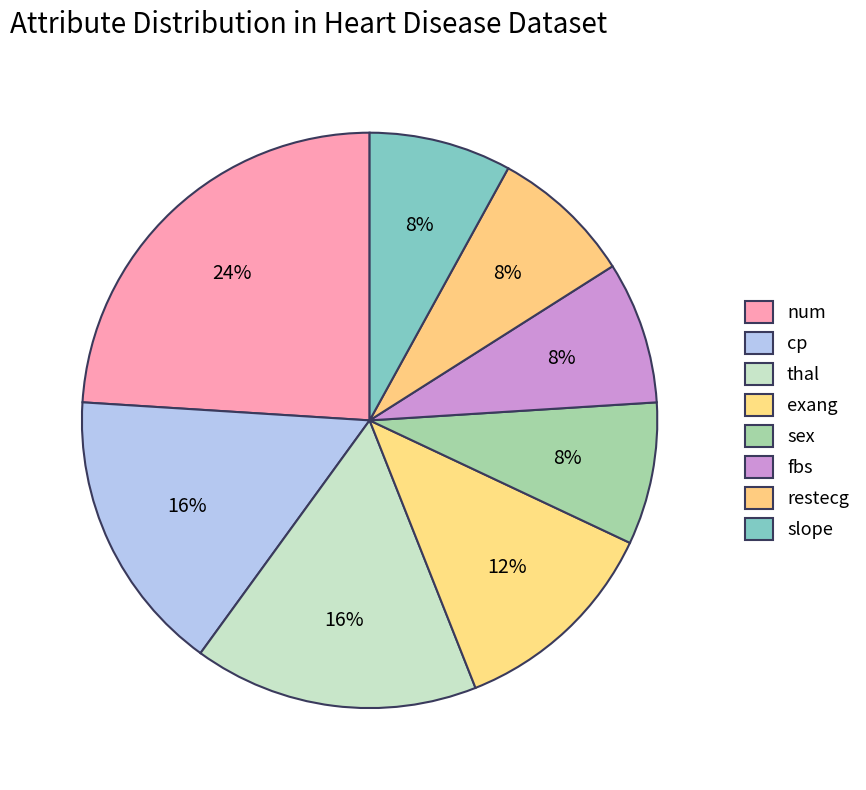

Which slice is the smallest?

fbs